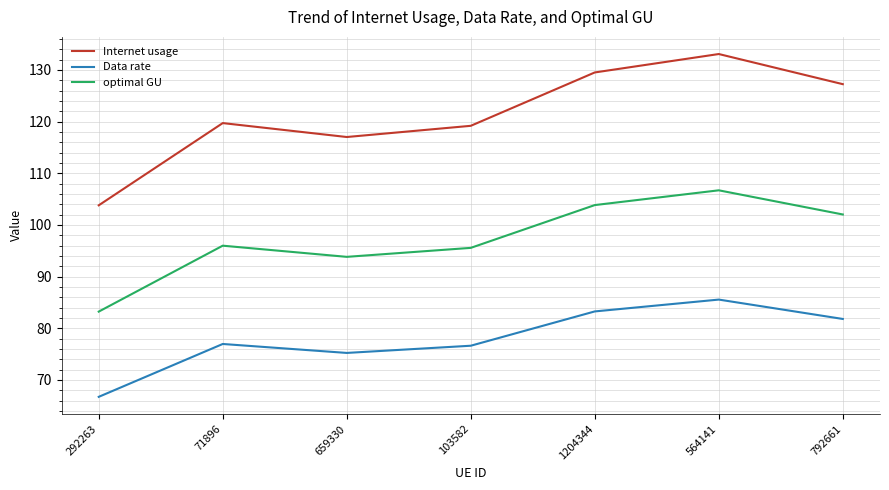

What is the highest value of the Internet usage series?

133.1